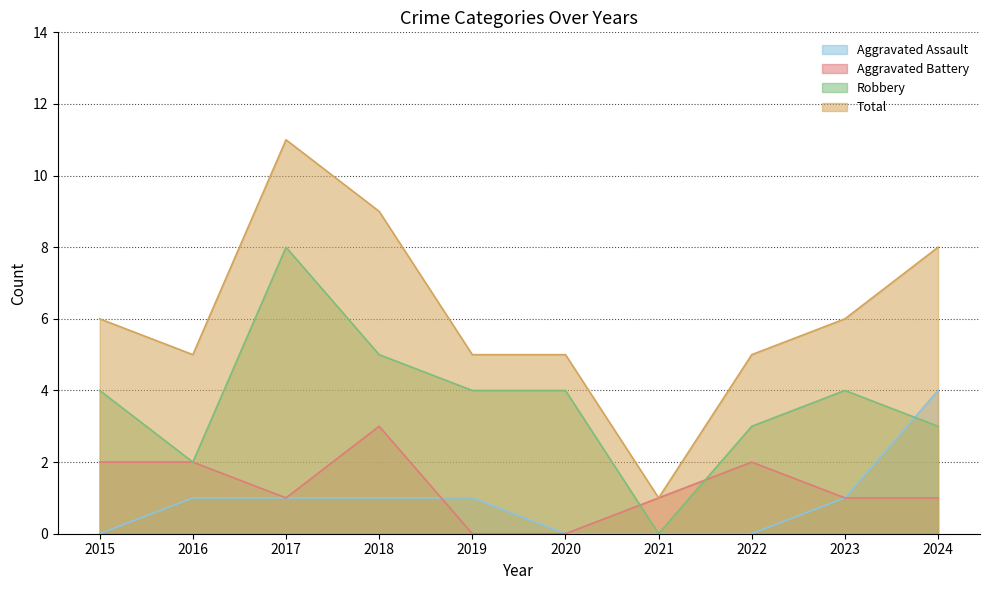

At how many categories does at least one series exceed 4?

9